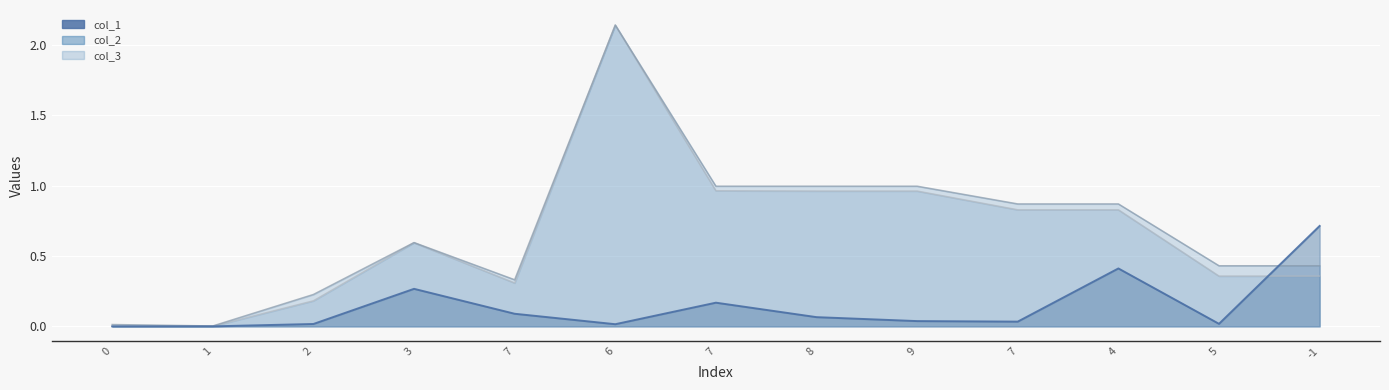

At which category is the sum across all series the highest?

6